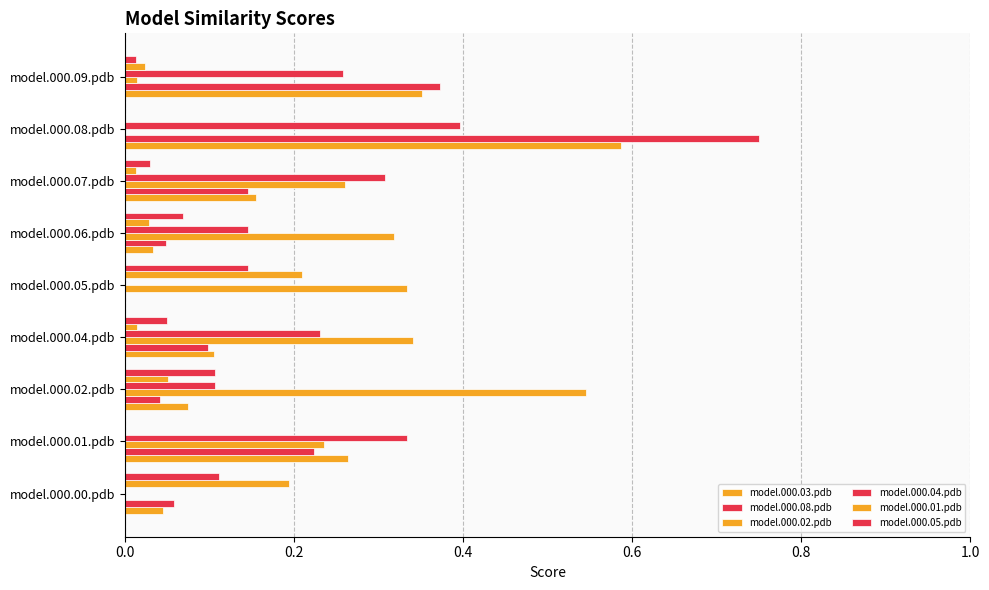

Reading right to left, extract all data points from this chart.

model.000.03.pdb: 0.4	0.6	0.2	0.0	0.0	0.1	0.1	0.3	0.0
model.000.08.pdb: 0.4	0.8	0.1	0.0	0.0	0.1	0.0	0.2	0.1
model.000.02.pdb: 0.0	0.0	0.3	0.3	0.3	0.3	0.5	0.2	0.0
model.000.04.pdb: 0.3	0.4	0.3	0.1	0.0	0.2	0.1	0.3	0.0
model.000.01.pdb: 0.0	0.0	0.0	0.0	0.2	0.0	0.1	0.0	0.2
model.000.05.pdb: 0.0	0.0	0.0	0.1	0.1	0.0	0.1	0.0	0.1